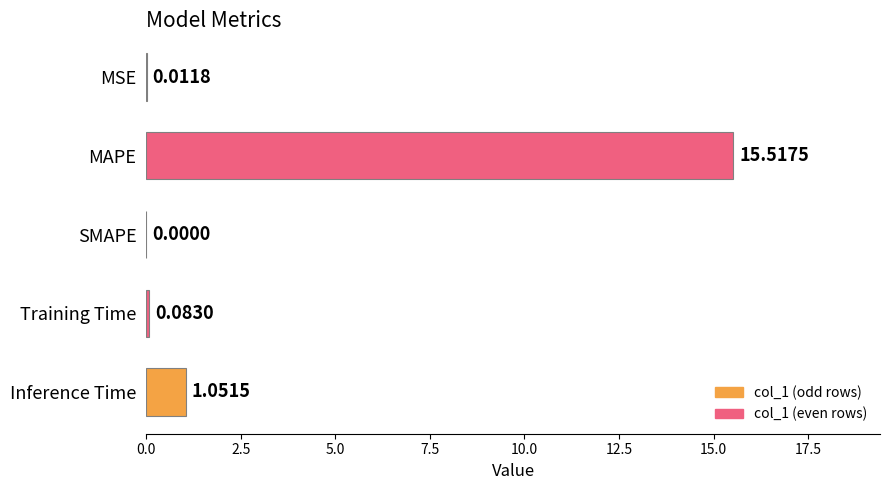

Which label corresponds to the largest value in the chart?

MAPE